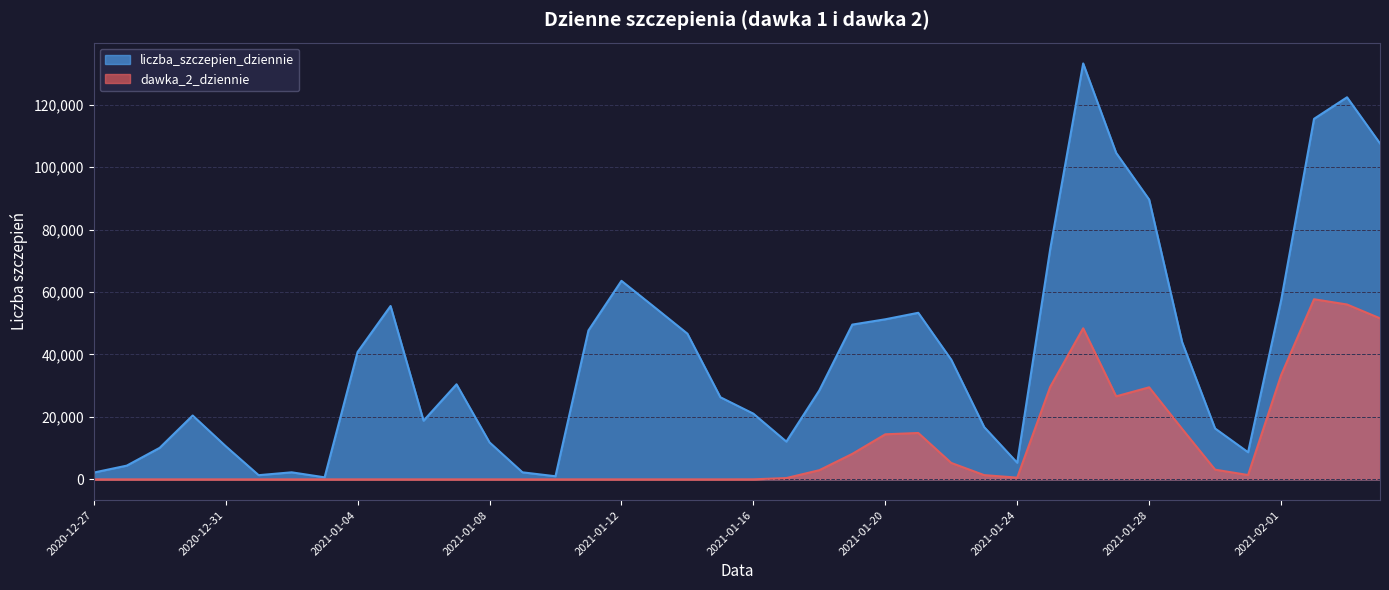

Which category has the highest value in the dawka_2_dziennie series?

2021-02-02